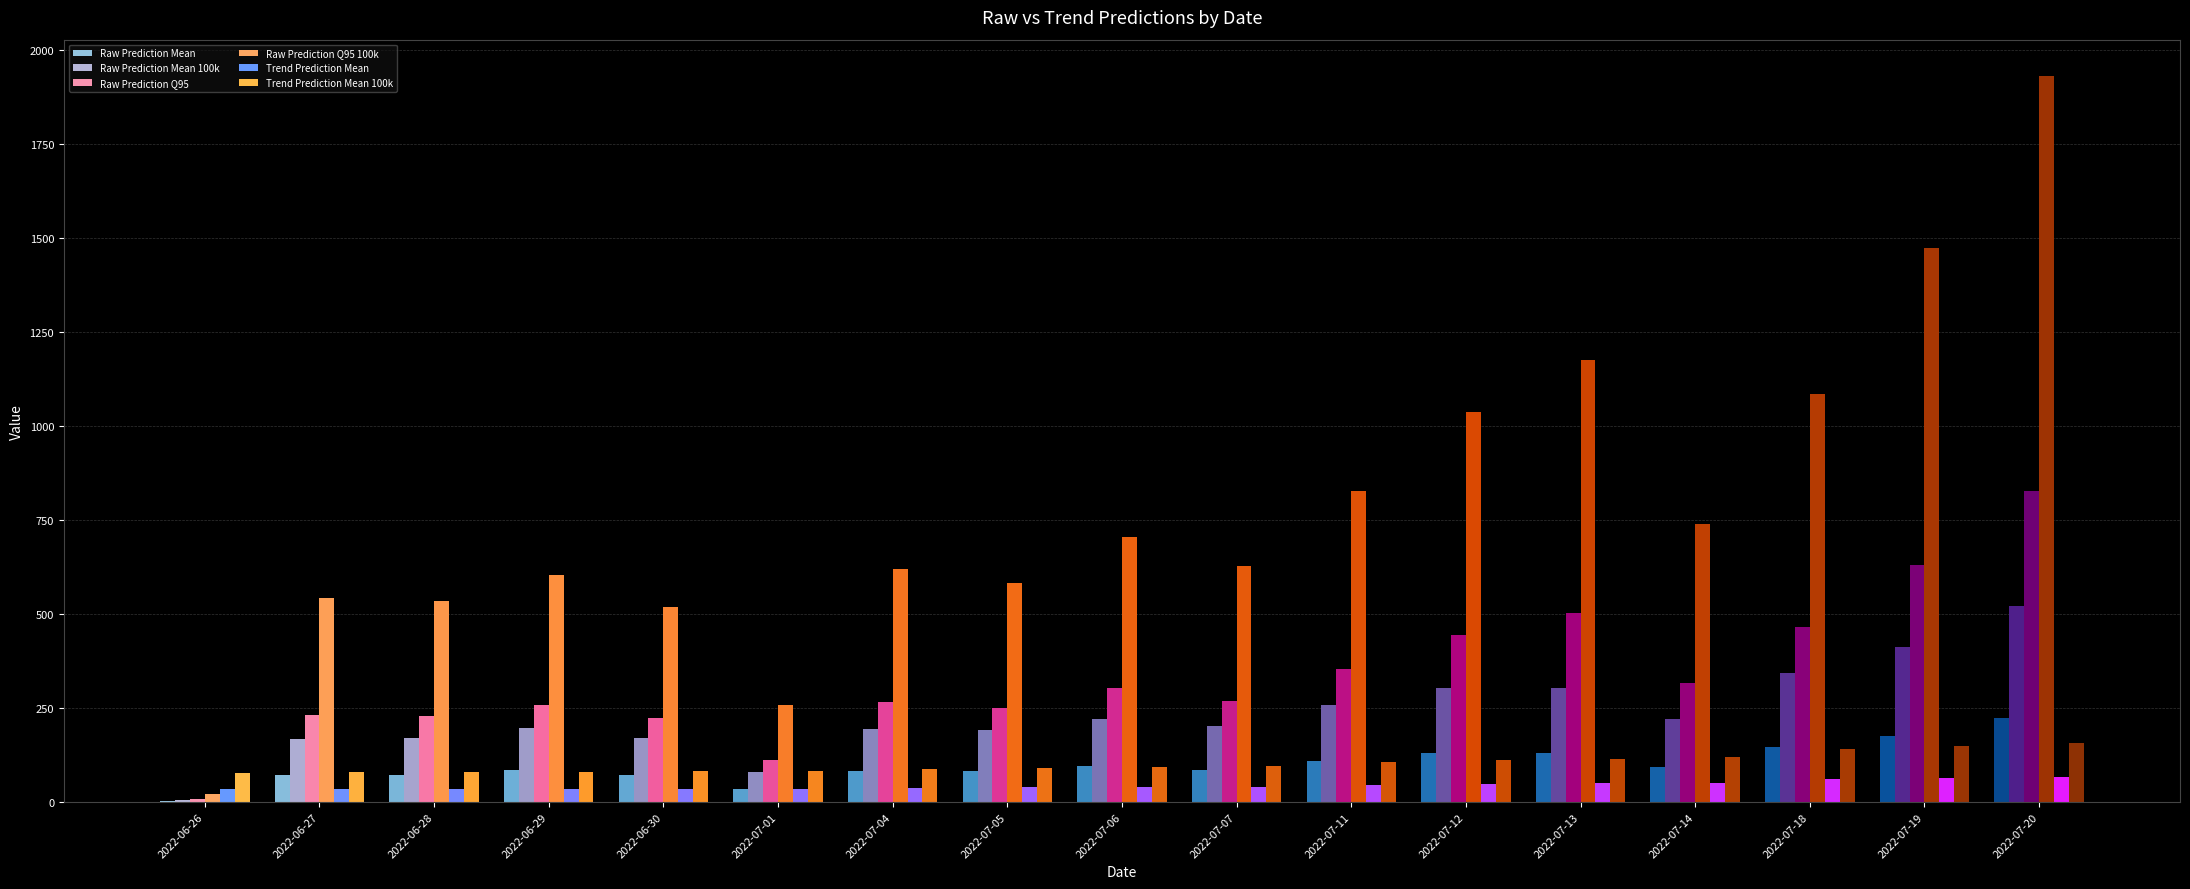

How many groups of bars are there?

17